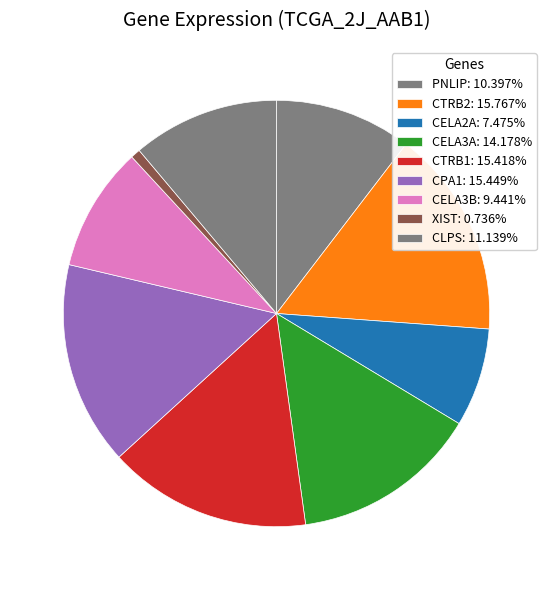

Is the sum of CELA2A and CELA3A greater than half?

No